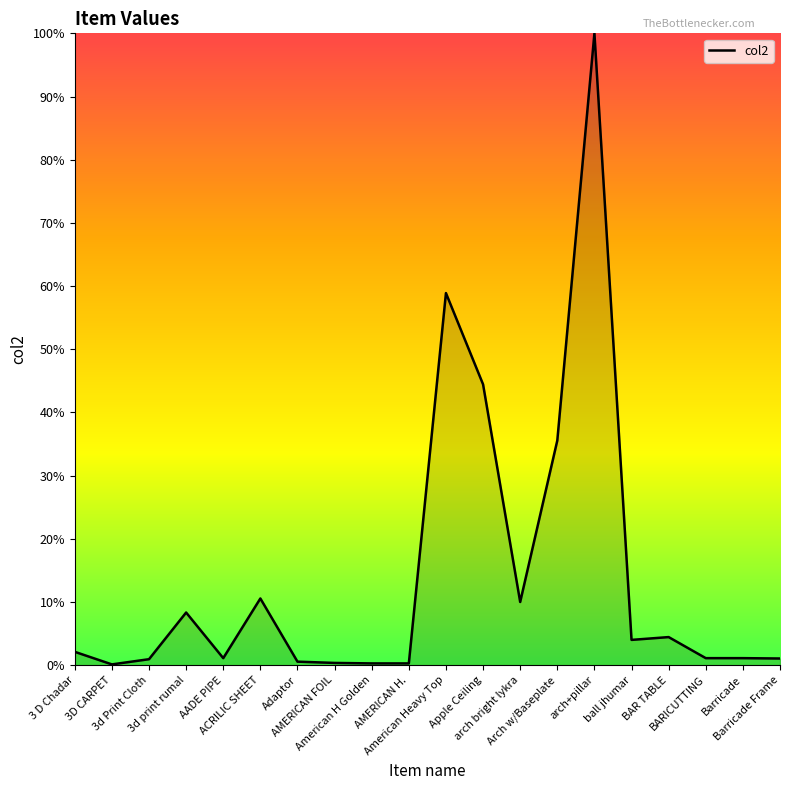

What is the difference between the maximum and minimum values?

99.9